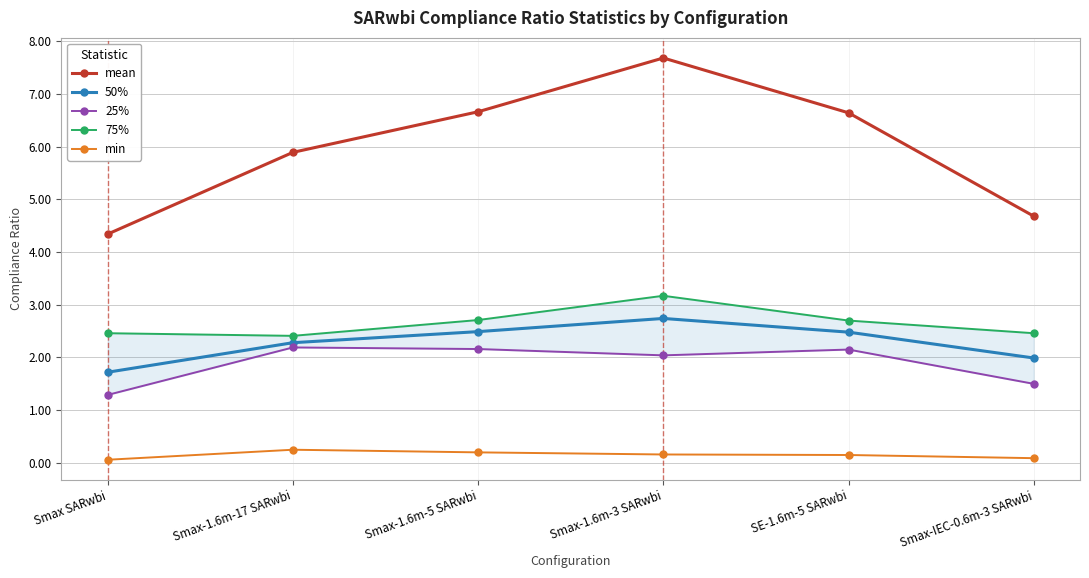

Is the value of min at Smax-IEC-0.6m-3 SARwbi greater than the value of 25% at Smax-1.6m-5 SARwbi?

No